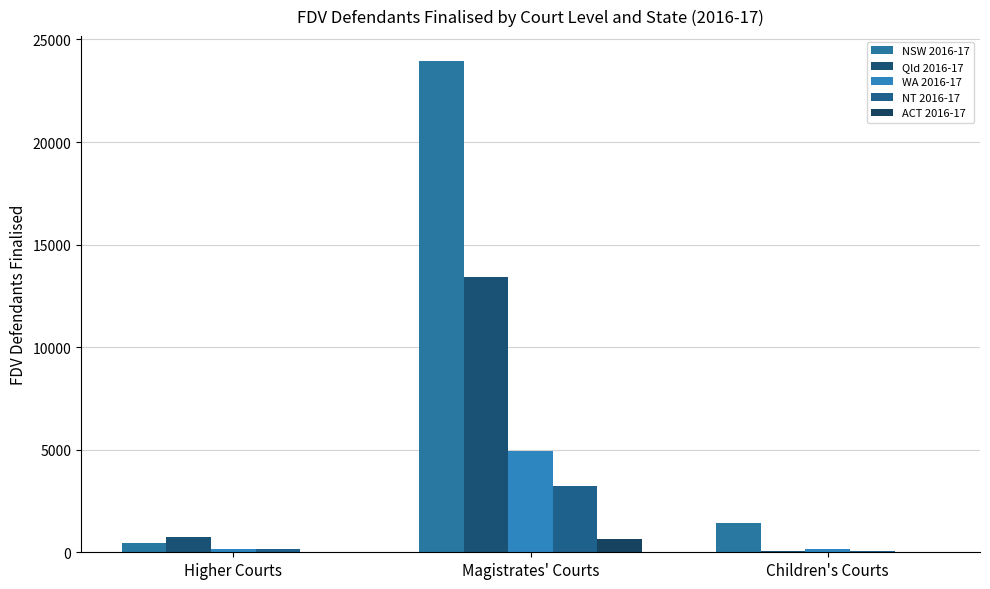

Which series has the widest spread of values?

NSW 2016-17